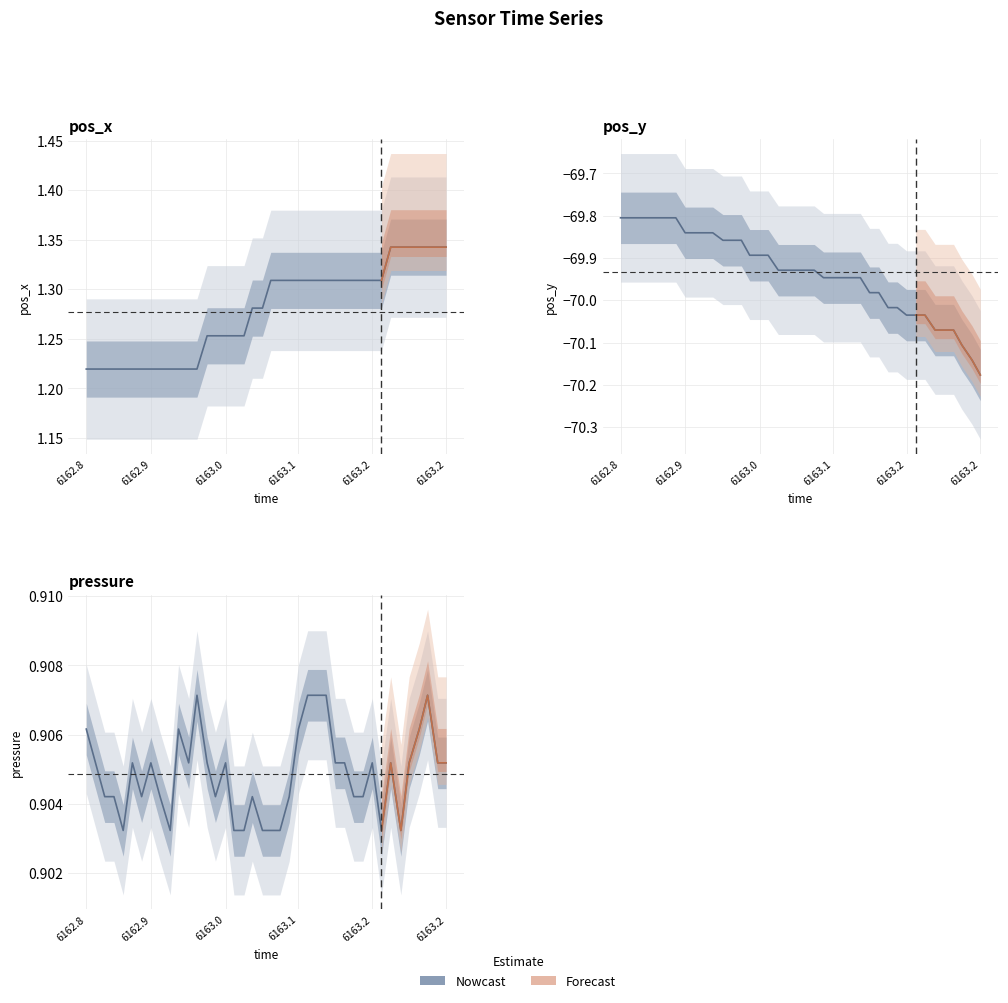

What is the label of the 4th point from the left?

6163.1